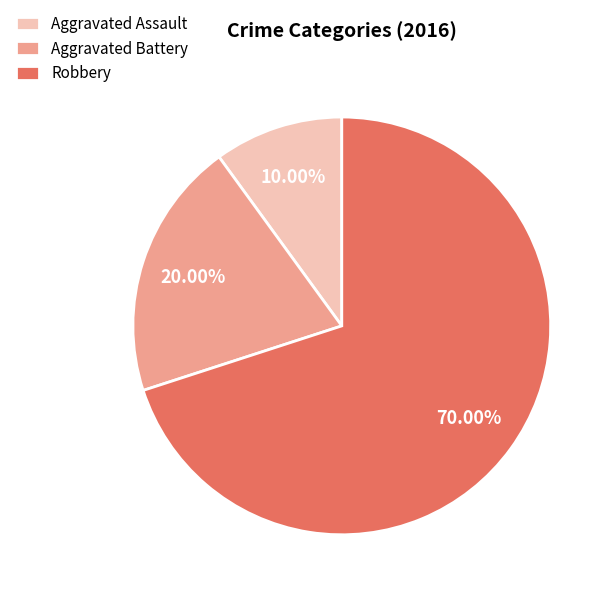

To the nearest percent, what percentage of the pie is Aggravated Assault?

10%